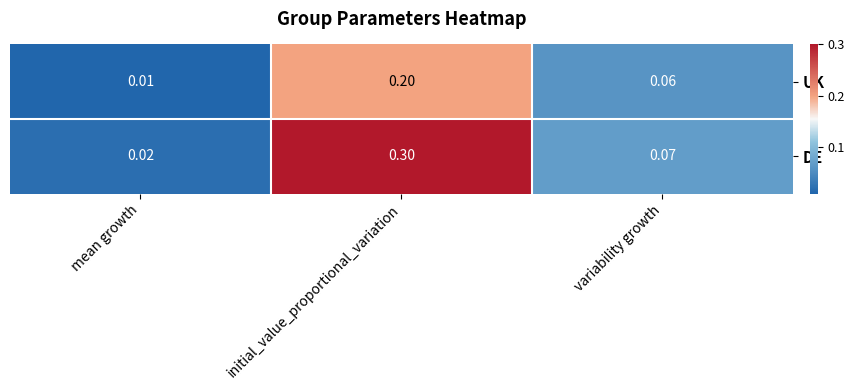

Which series has the widest spread of values?

DE